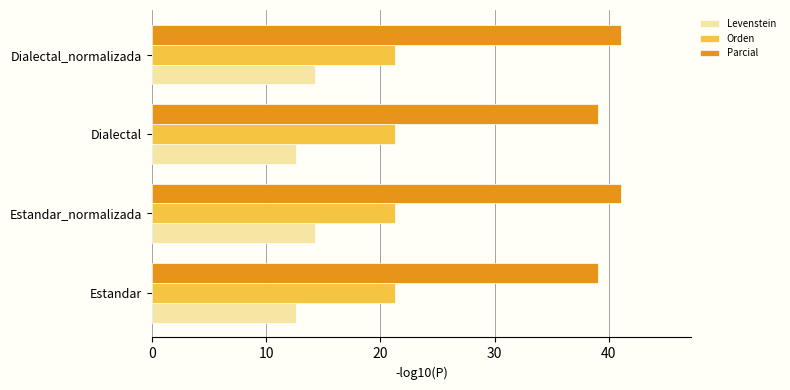

What are all the series names shown in the legend?

Levenstein, Orden, Parcial